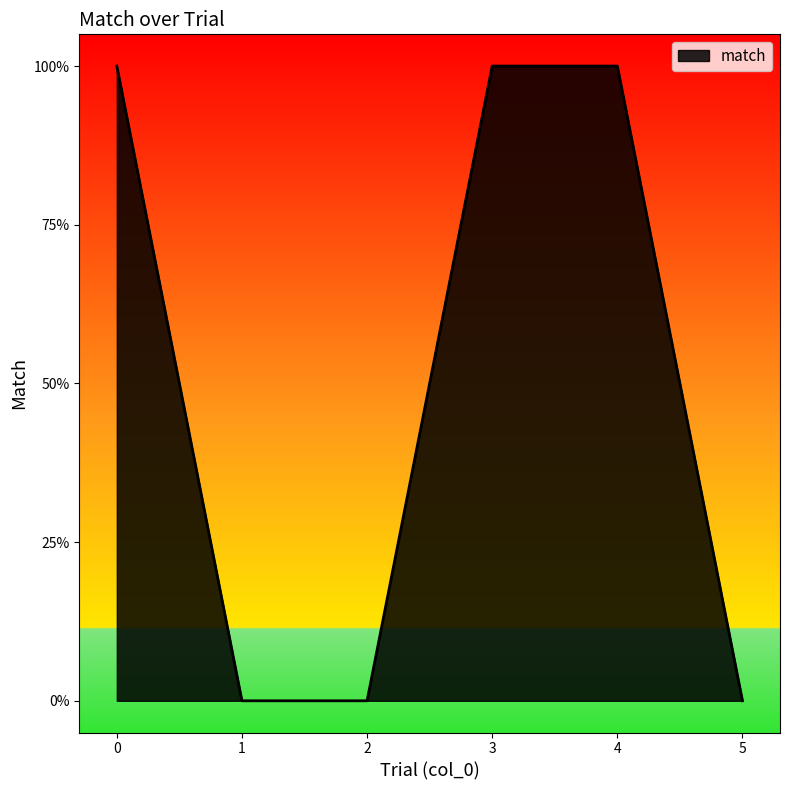

What is the difference between the maximum and minimum values?

1